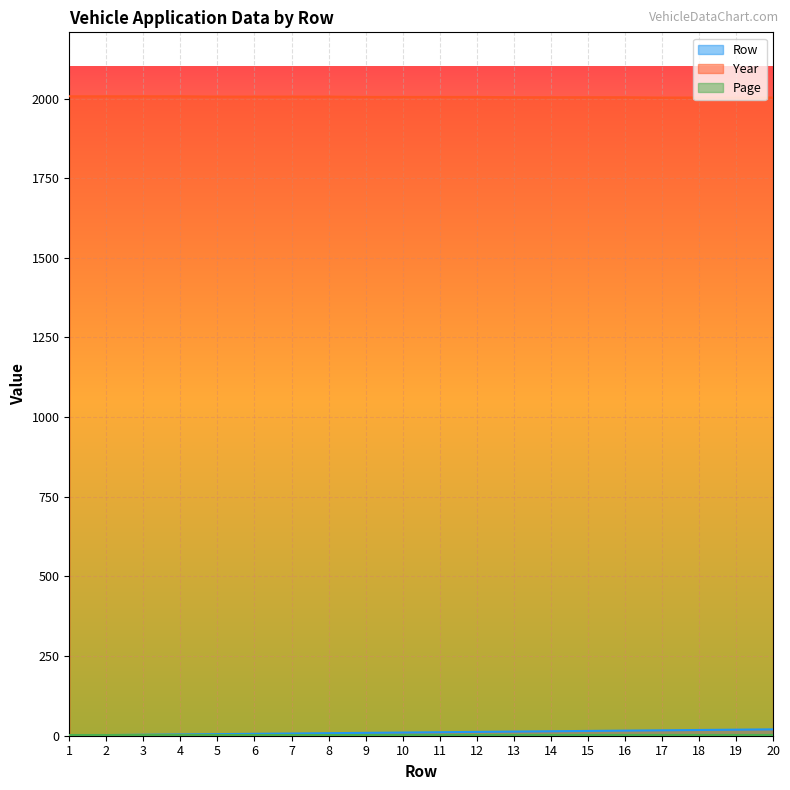

What is the spread (max minus min) of values at 15?

2003